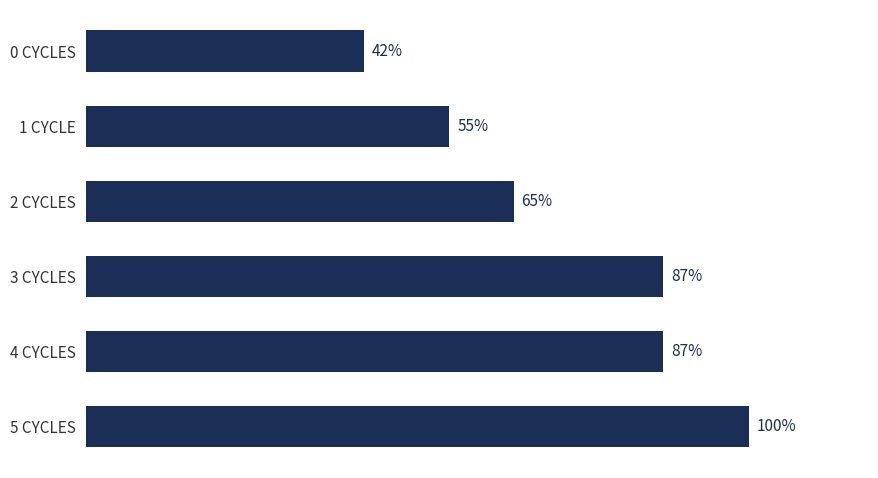

Are the bars horizontal?

Yes